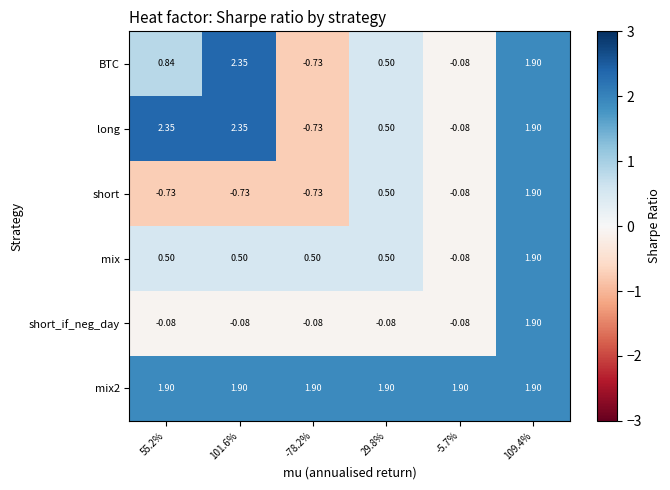

Is the value of mix2 at 29.8% greater than the value of short at 29.8%?

Yes